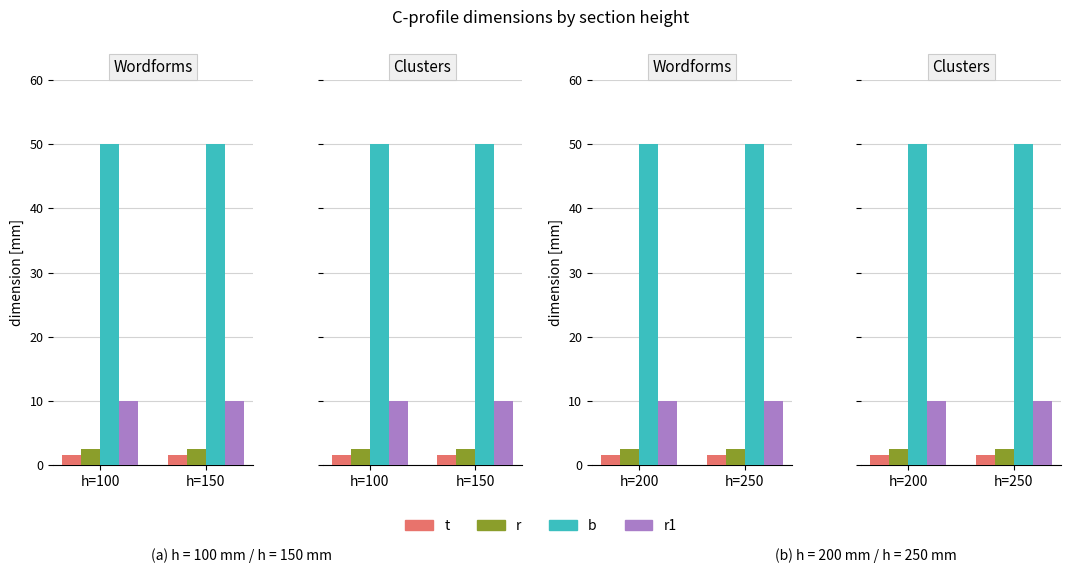

List the series in order of their peak value, highest first.

b, r1, r, t